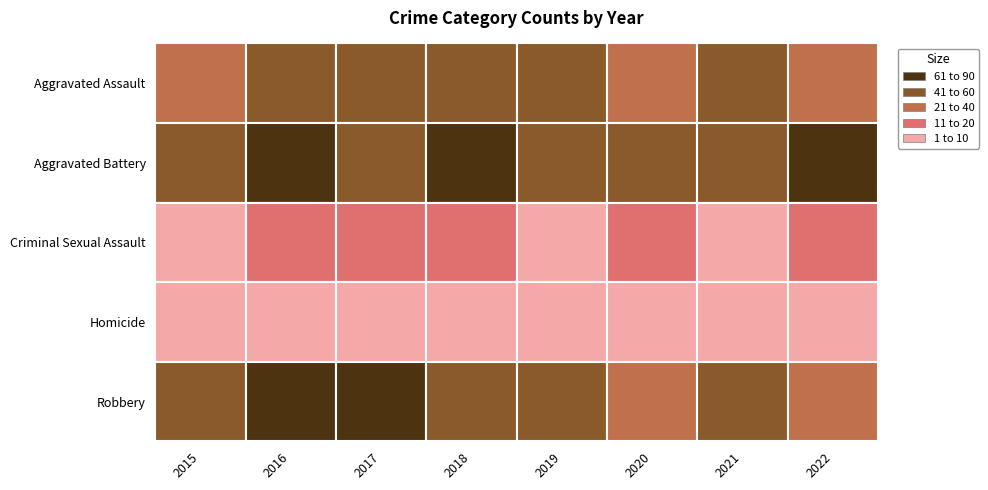

What value does the Aggravated Assault series have at 2020, to the nearest 5?

30